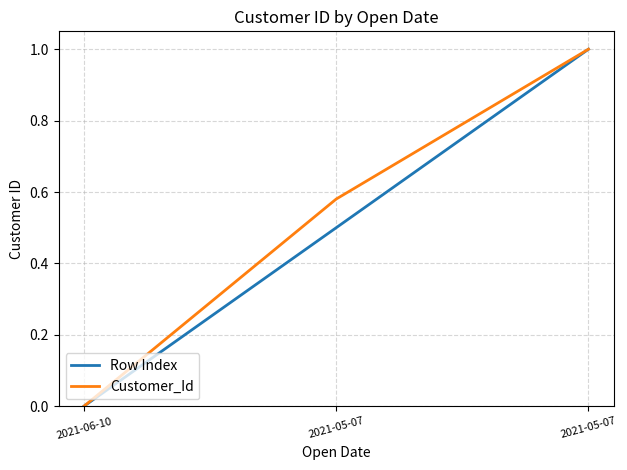

How many lines are shown in the chart?

2